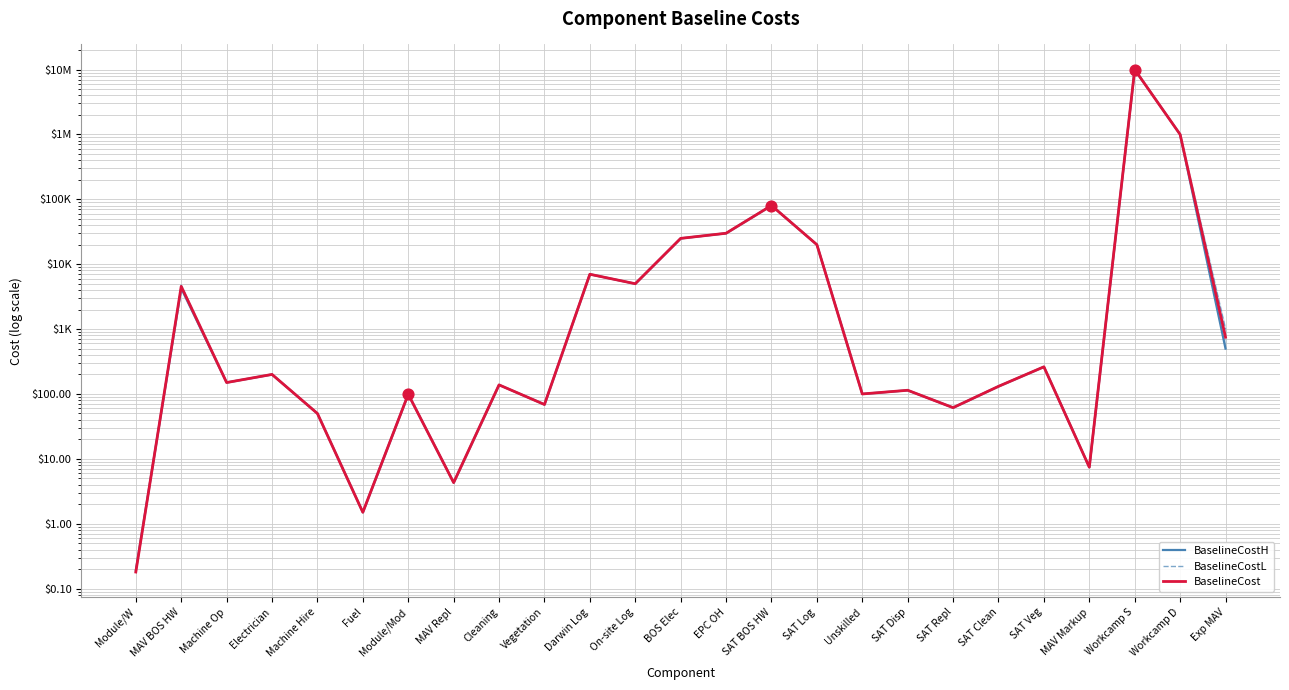

Is the value of BaselineCostH at SAT Veg greater than the value of BaselineCost at SAT BOS HW?

No